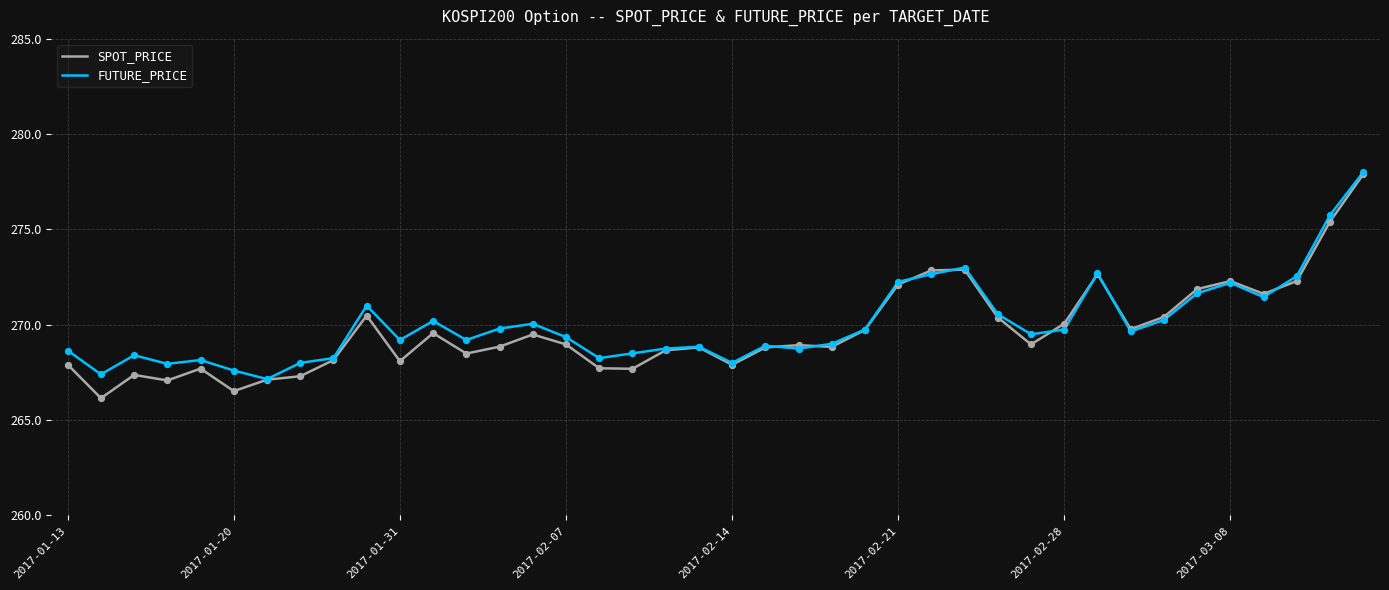

How many lines are shown in the chart?

2